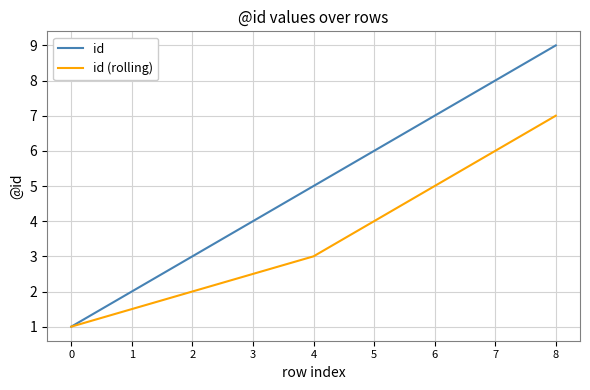

Is the value of id at 8 greater than the value of id (rolling) at 7?

Yes